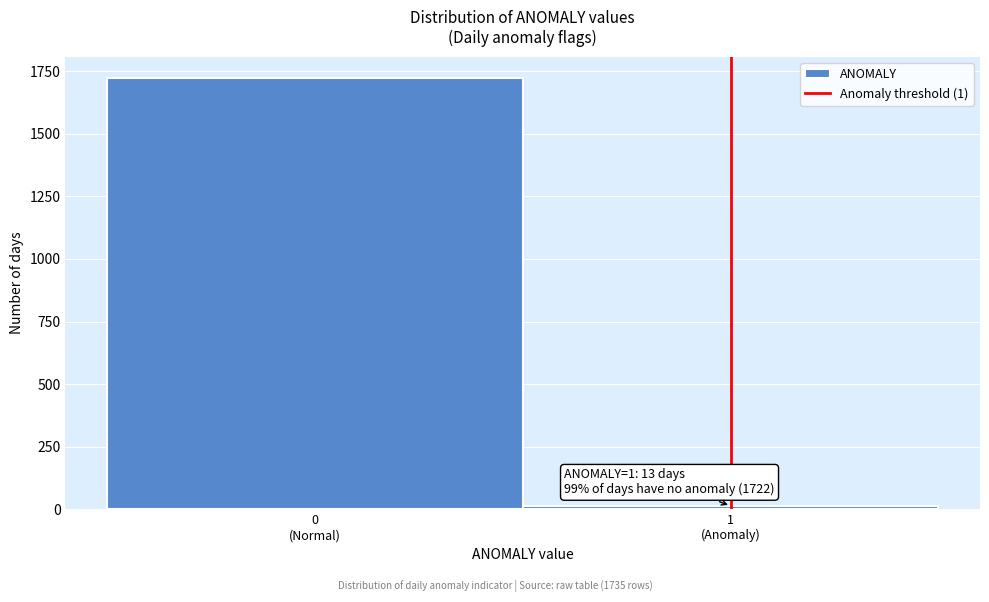

Reading left to right, list all the values displayed in this chart.

1722	13